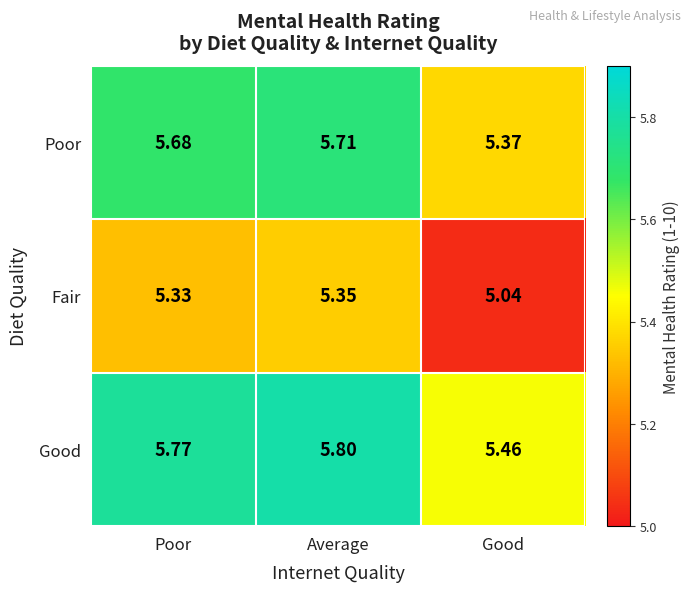

At which category does the chart reach its minimum across all series?

Good